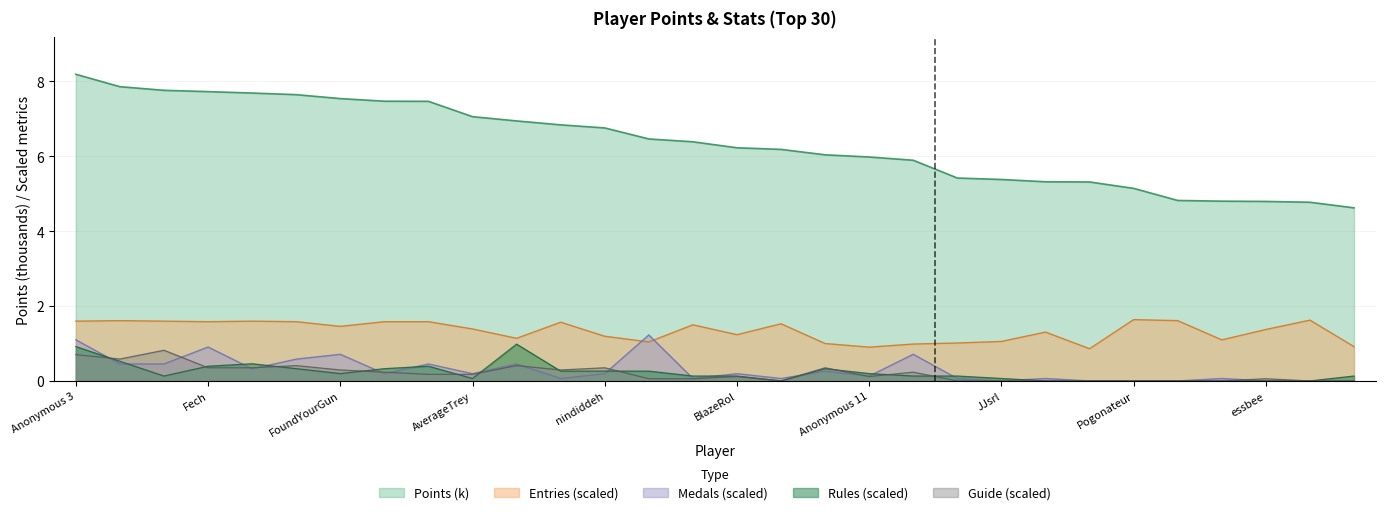

Between Anonymous 4 and Jpep, which is larger?

Anonymous 4